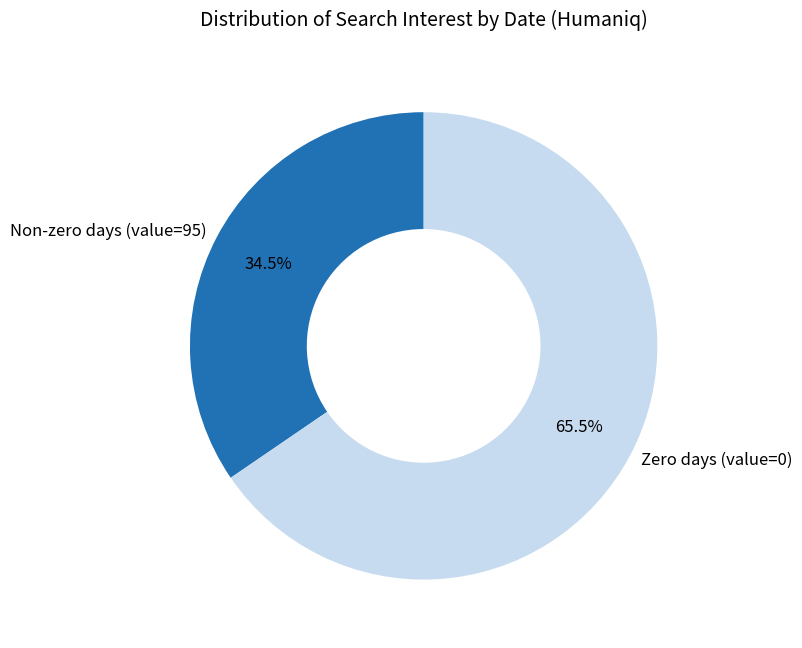

Which slice is the largest?

Zero days (value=0)